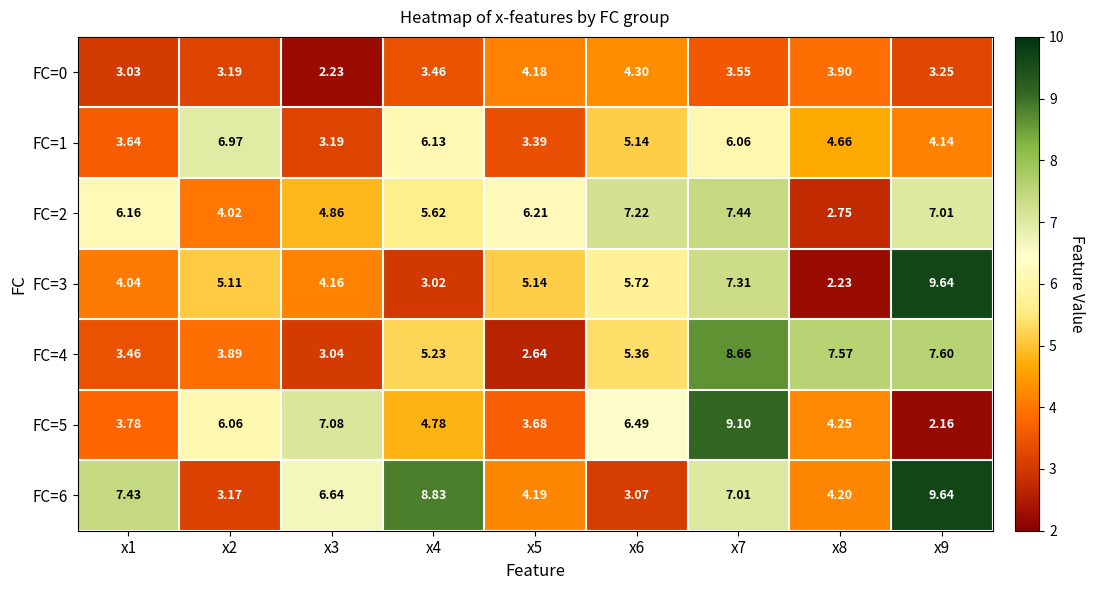

Which series changed the most between x6 and x7?

FC=6